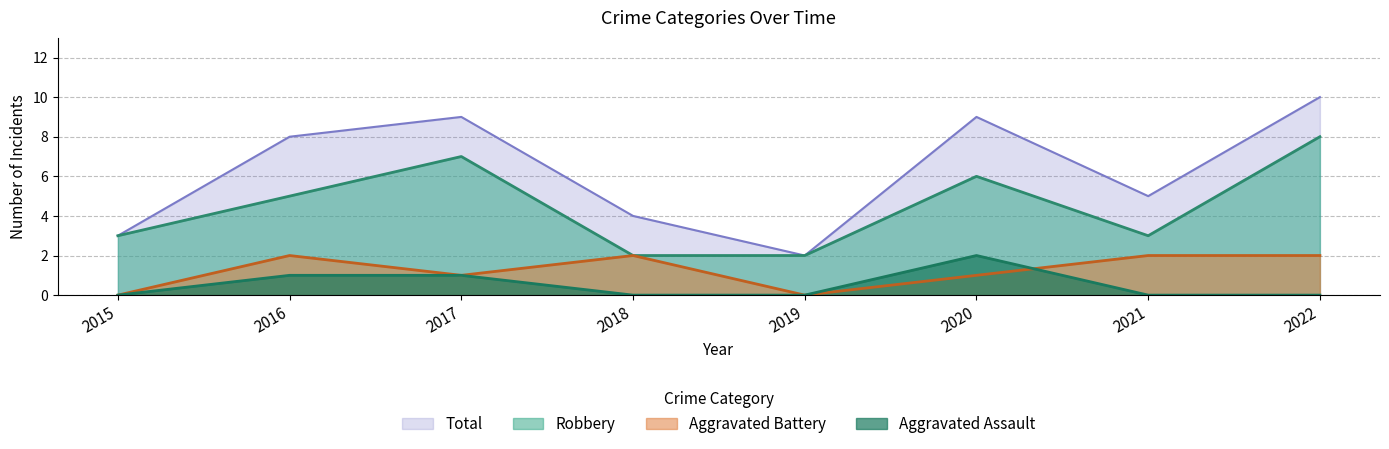

What is the approximate value of Aggravated Battery at 2018?

2